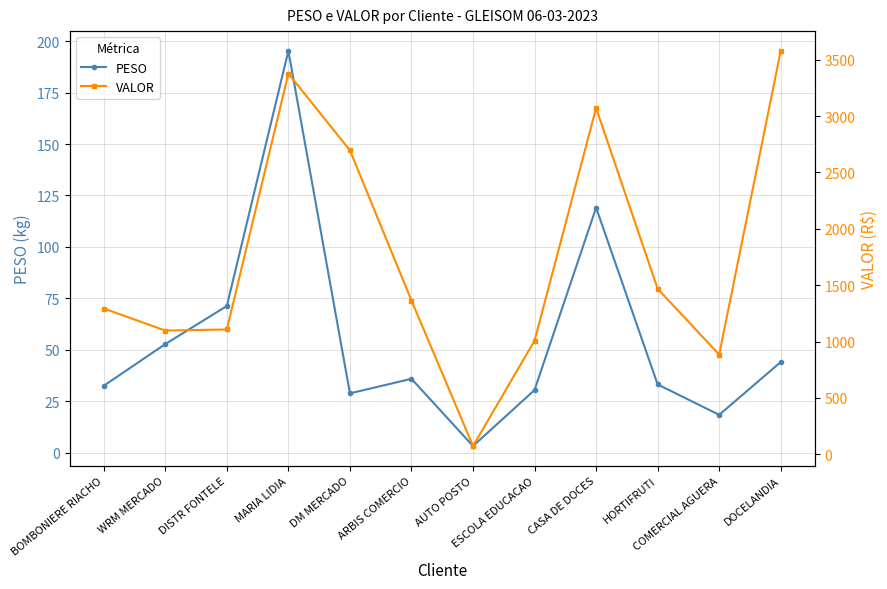

What is the difference between the highest and lowest values at DOCELANDIA?

3534.2